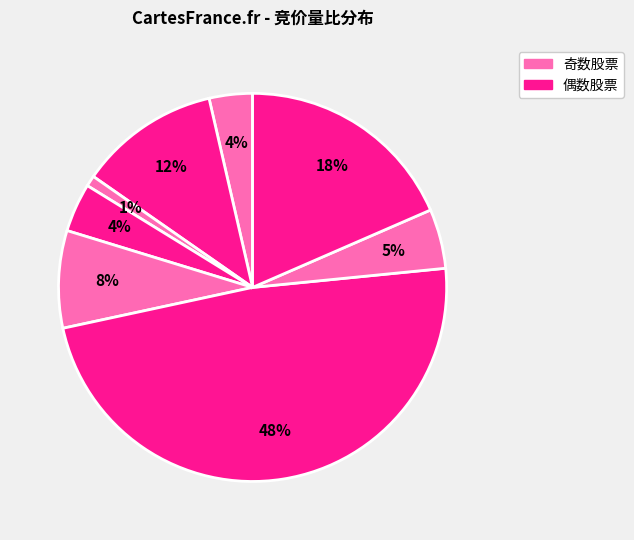

How many segments does this pie chart have?

8